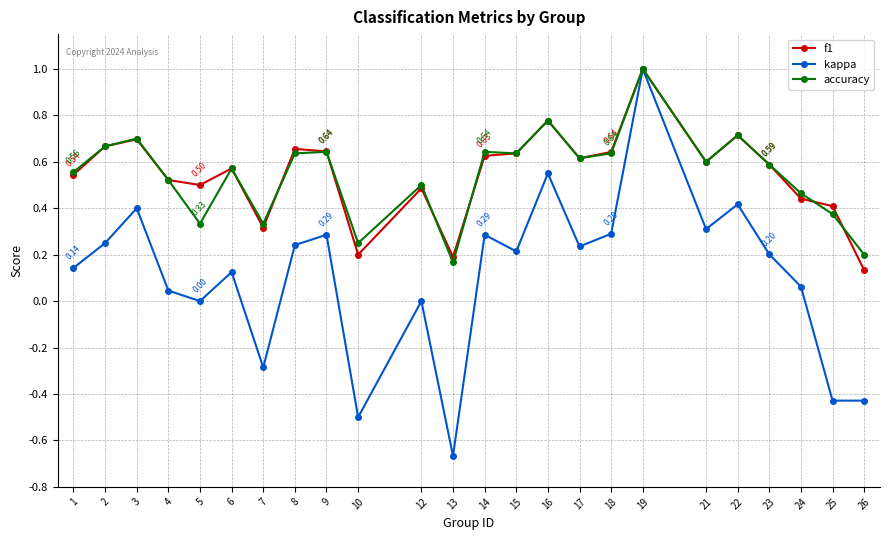

Is the value of kappa at 18 greater than the value of f1 at 19?

No